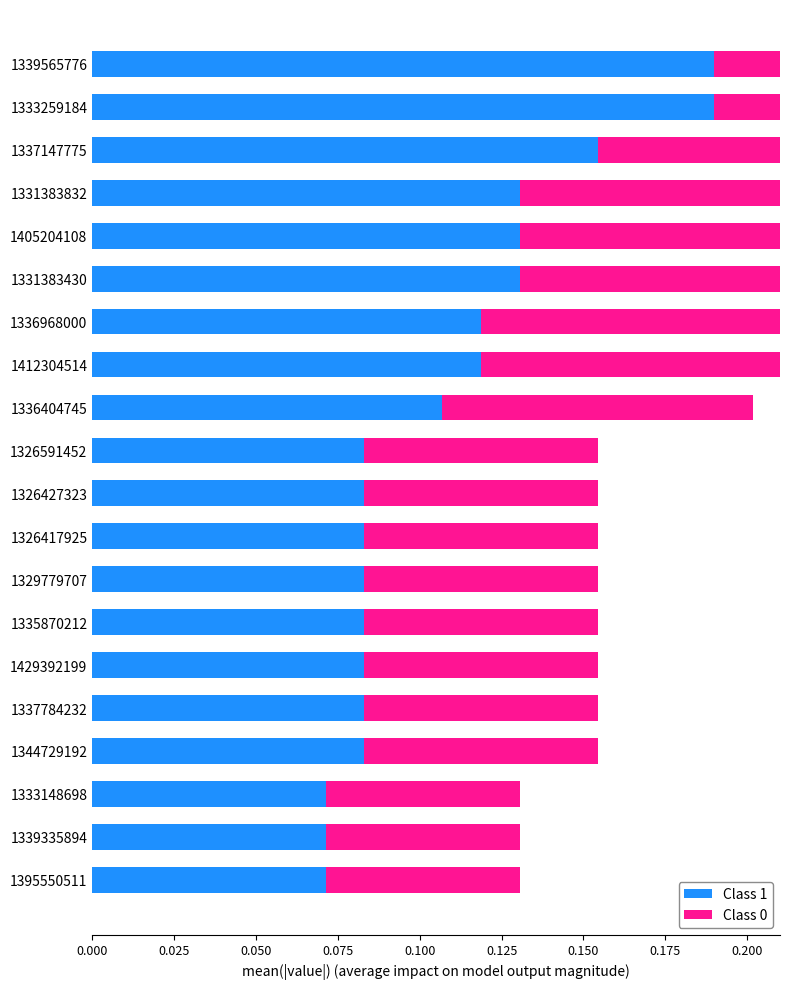

Is the value of Class 0 at 1339335894 greater than the value of Class 1 at 1339335894?

No